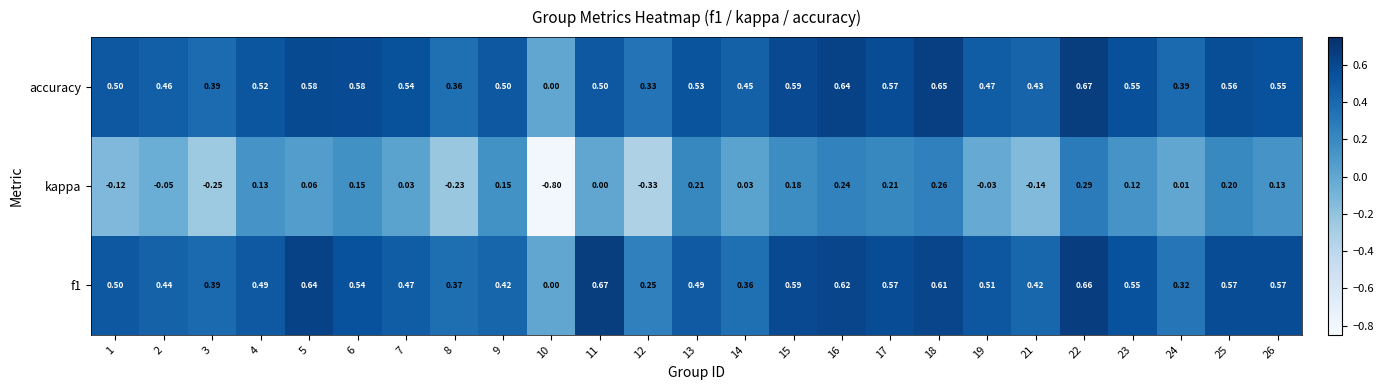

Which series has the largest total across all categories?

accuracy